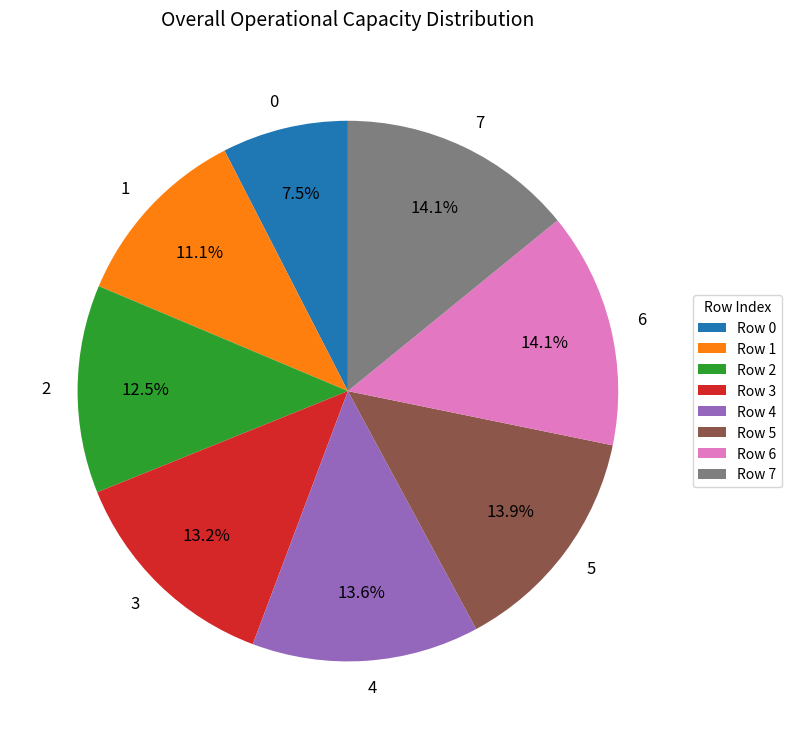

To the nearest percent, what percentage of the pie is 7?

14%